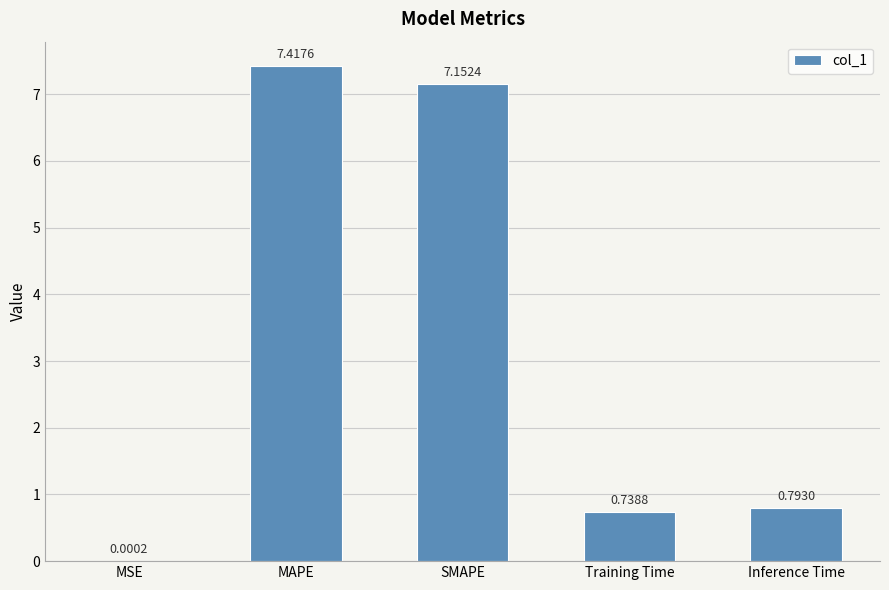

What is the sum of the values at Inference Time and Training Time?

1.5